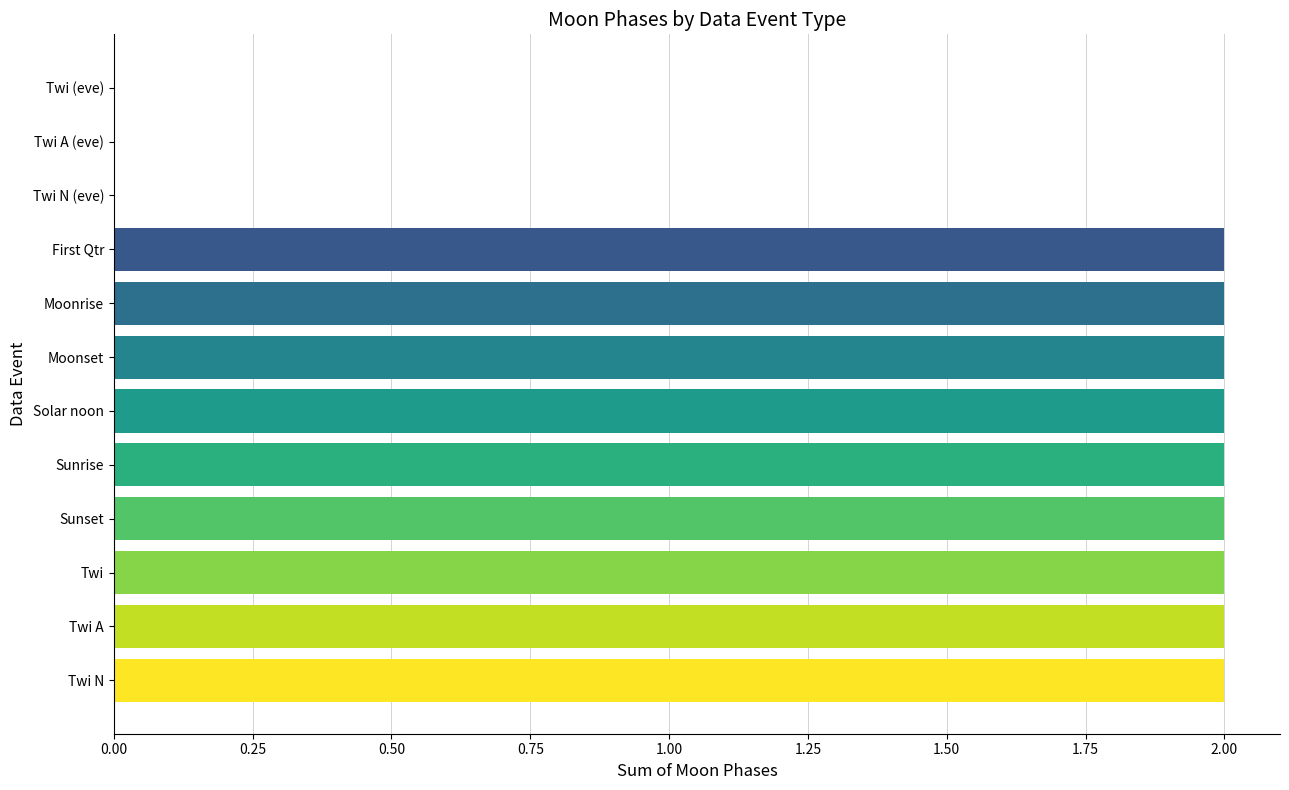

The value at Twi N is 1. True or false?

False